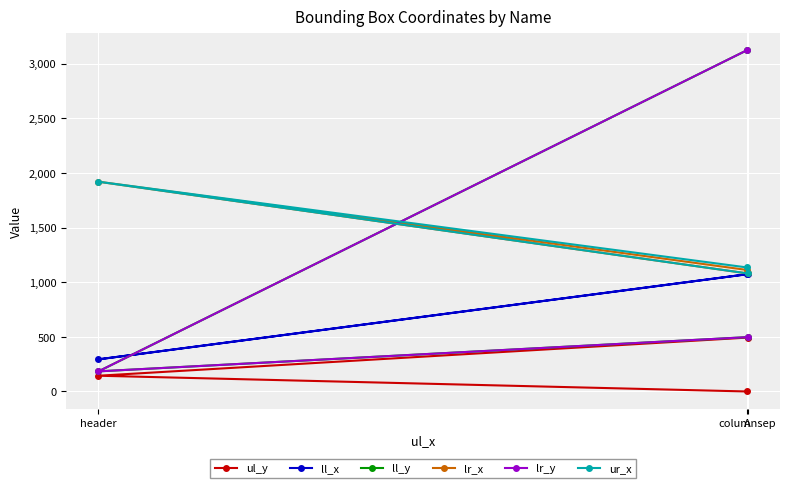

Where is ll_y nearest to the value 1652?

A